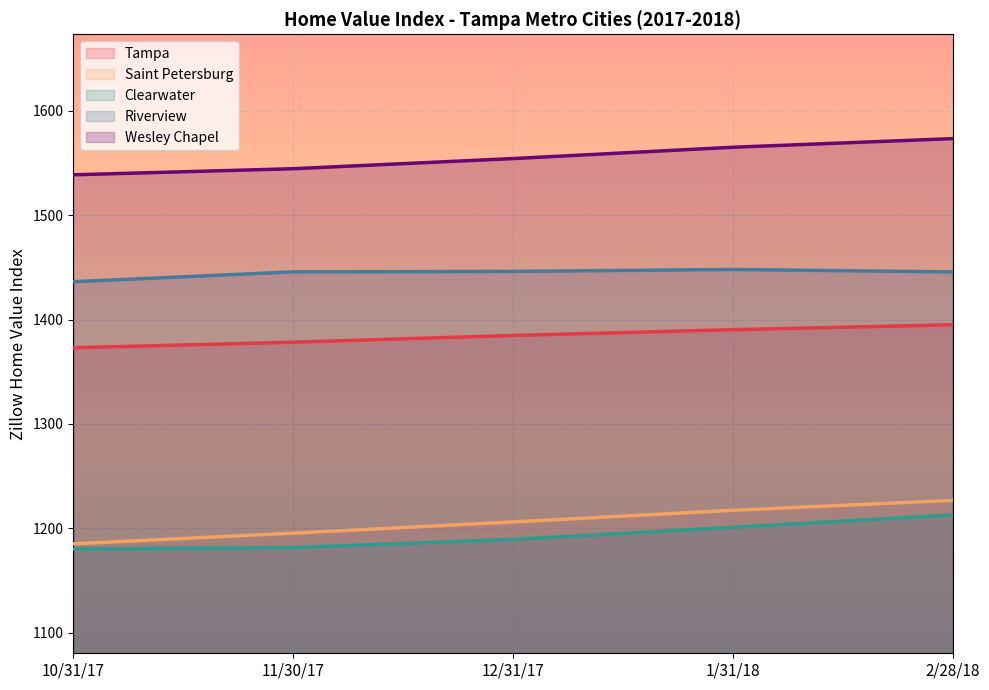

Which series has the largest range (max minus min)?

Saint Petersburg